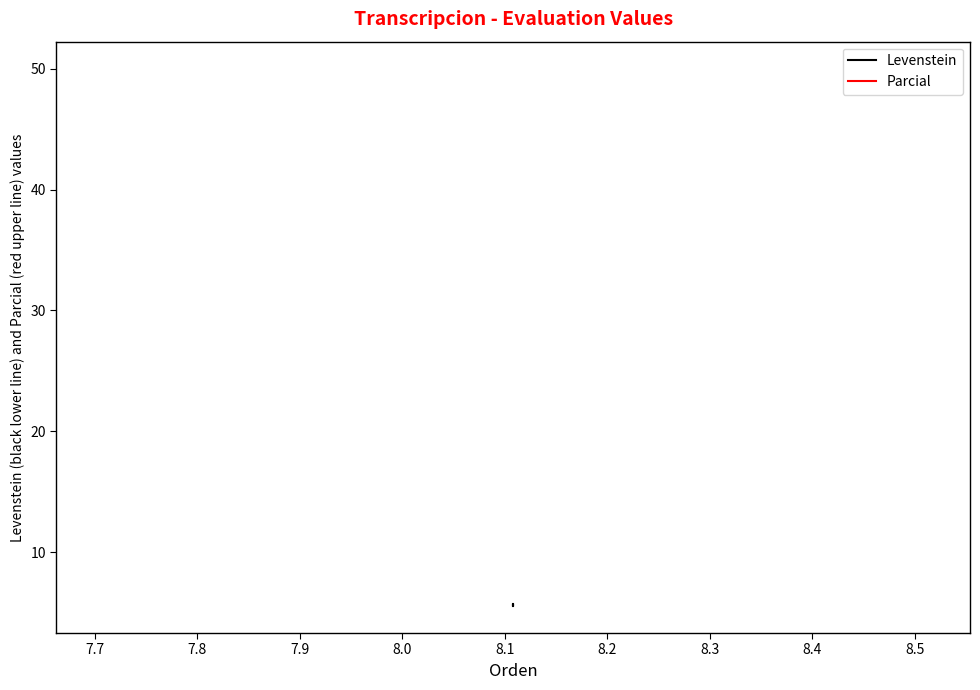

What is the total value across all series at 7.8?

55.6